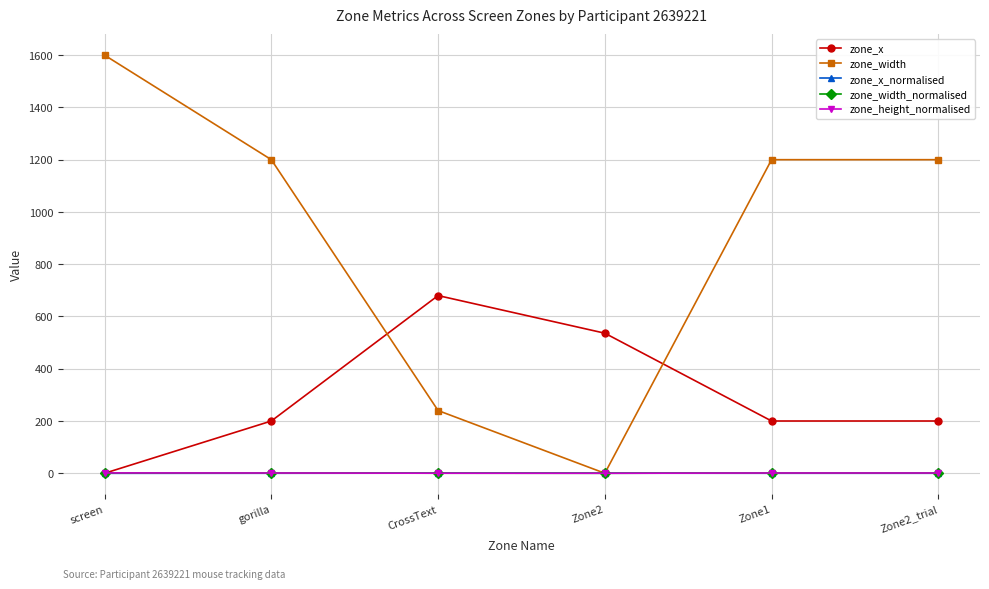

Which series ends up on top after the final intersection of zone_width_normalised and zone_x_normalised?

zone_width_normalised